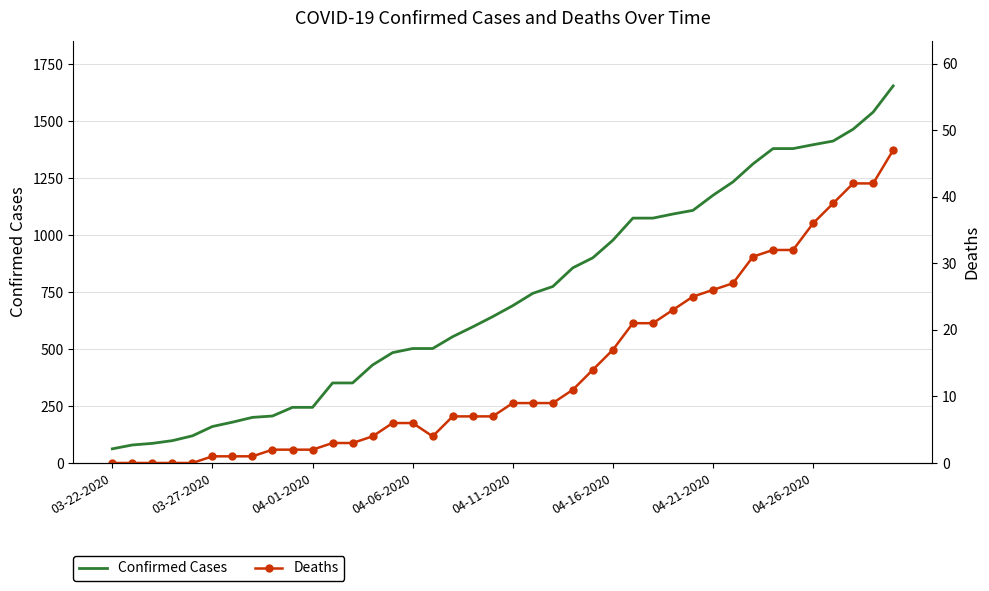

True or false: Deaths has a value of 31 at 32.

True